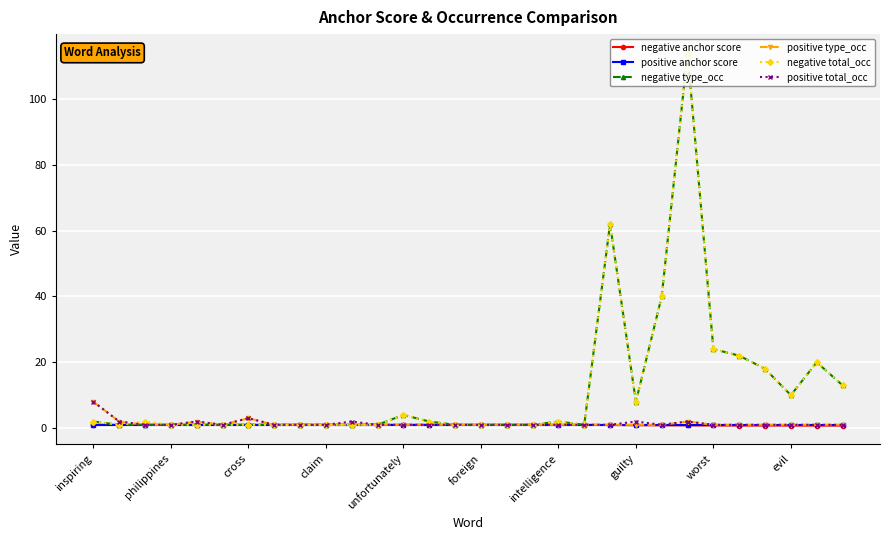

What is the maximum value shown in the chart?

114.0